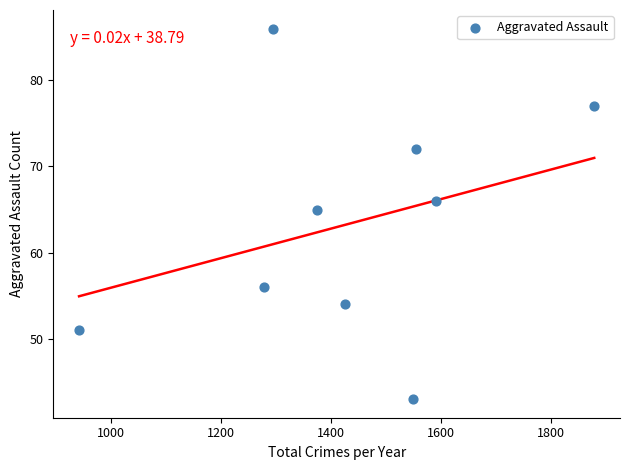

What Y value in the scatter plot is closest to 64?

65